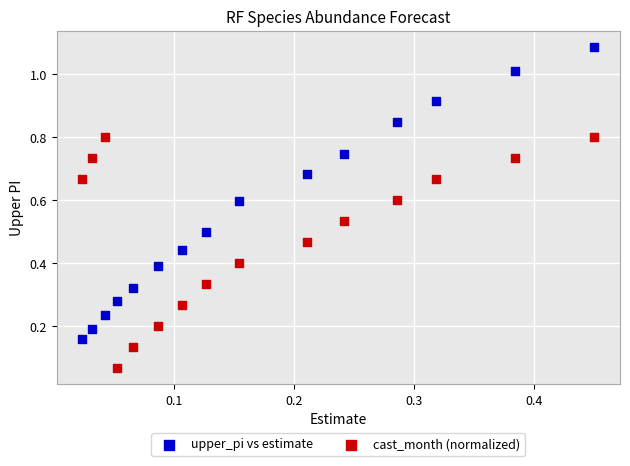

Across all data points, what is the range of Y values (max minus min)?

1.0